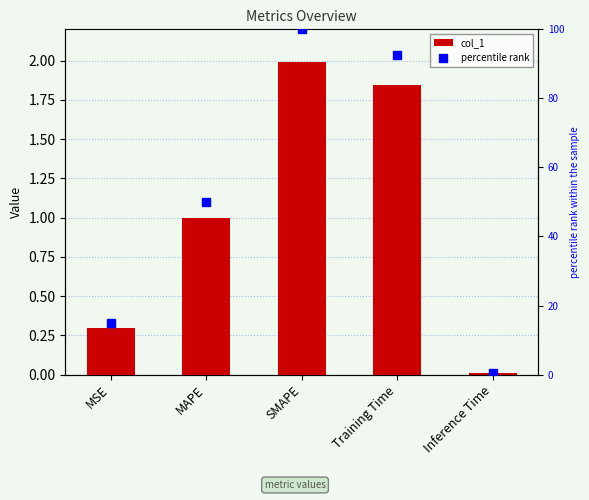

Which series has the largest total across all categories?

percentile rank